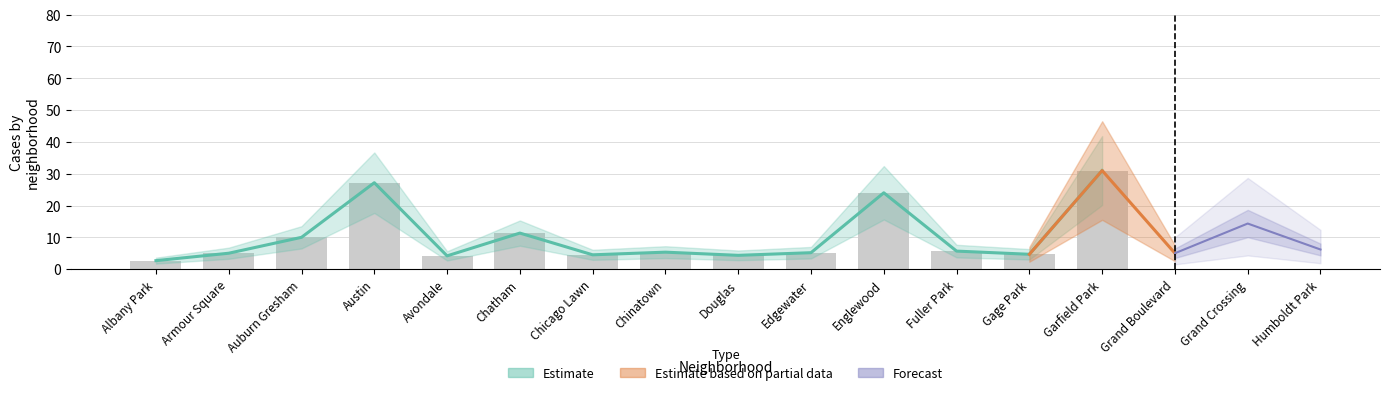

What is the label of the 5th bar from the right?

Gage Park